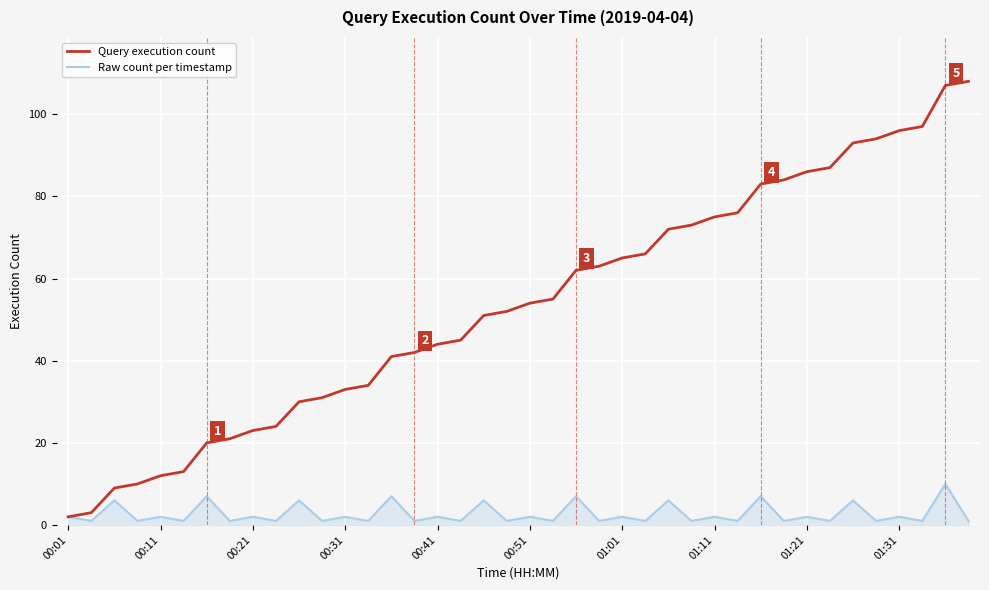

What is the sum of all Raw count per timestamp values?

108